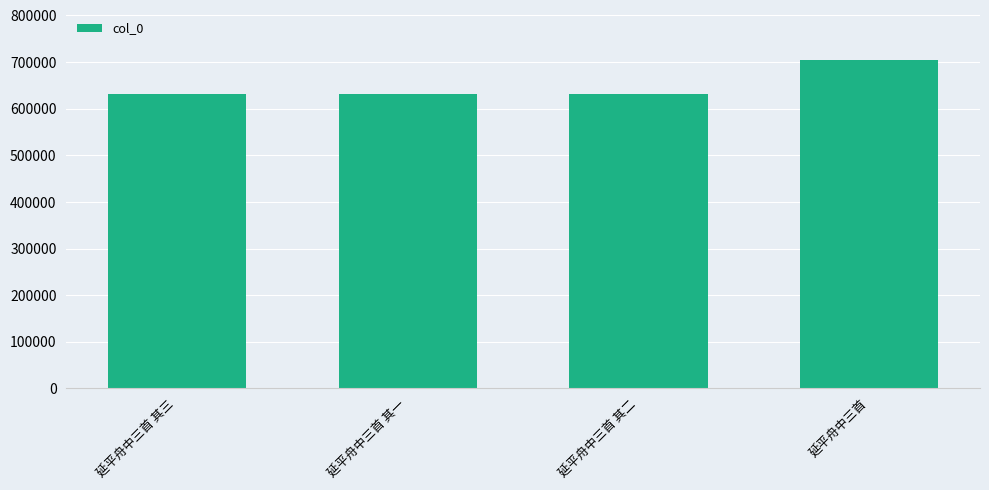

What is the difference between the maximum and minimum values?

72249